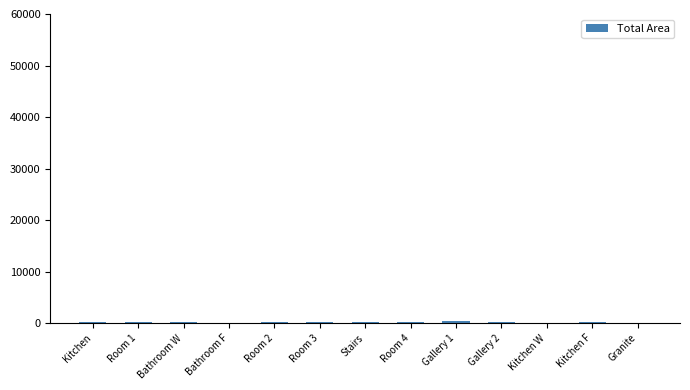

True or false: the data shows 60.0 at Kitchen W.

True